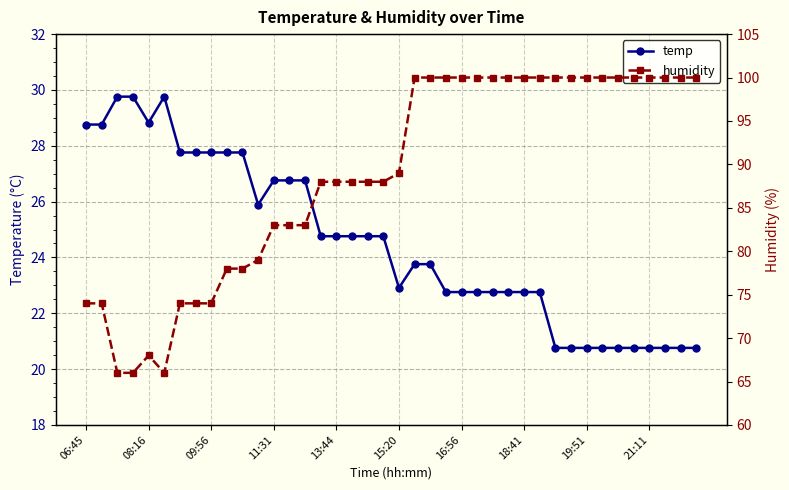

Which series has the largest total across all categories?

humidity